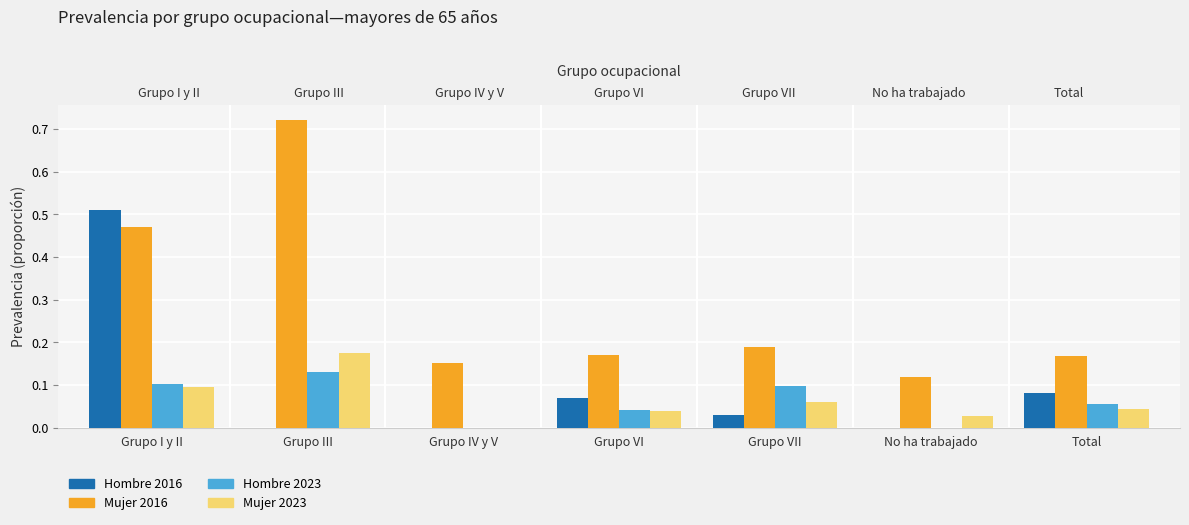

What is the difference between the highest and lowest values at No ha trabajado?

0.1